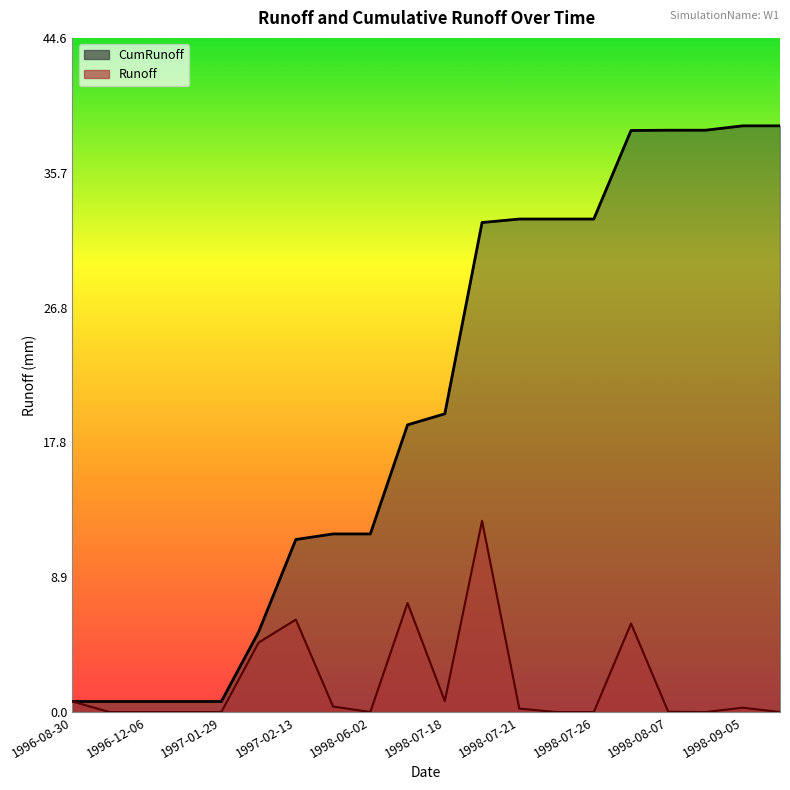

Is it true that Runoff equals 12.7 at 1998-07-20?

True